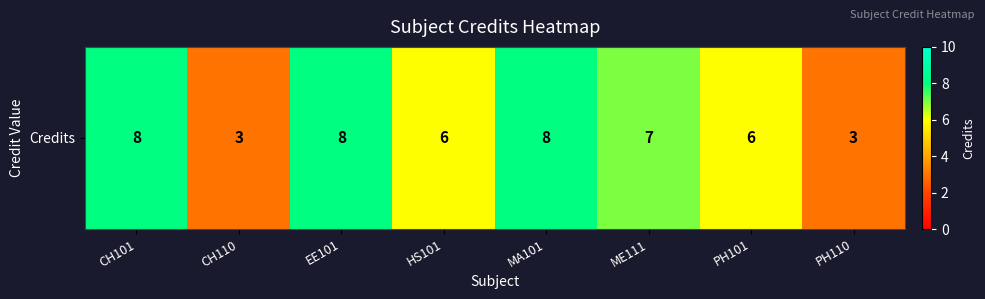

Which has a higher value, CH101 or EE101?

CH101